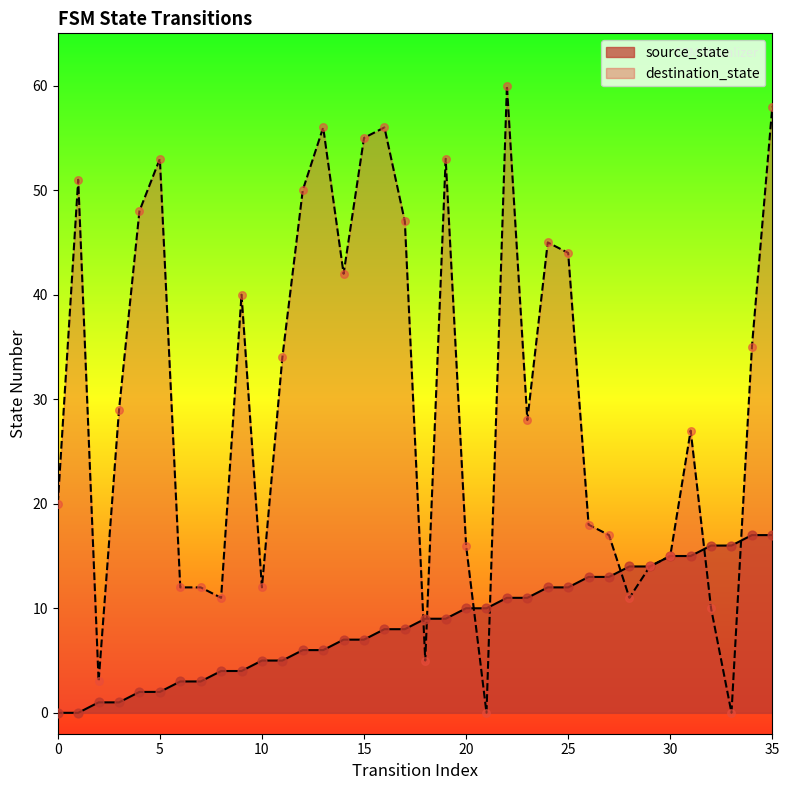

Which series has the largest Y range (max minus min)?

destination_state